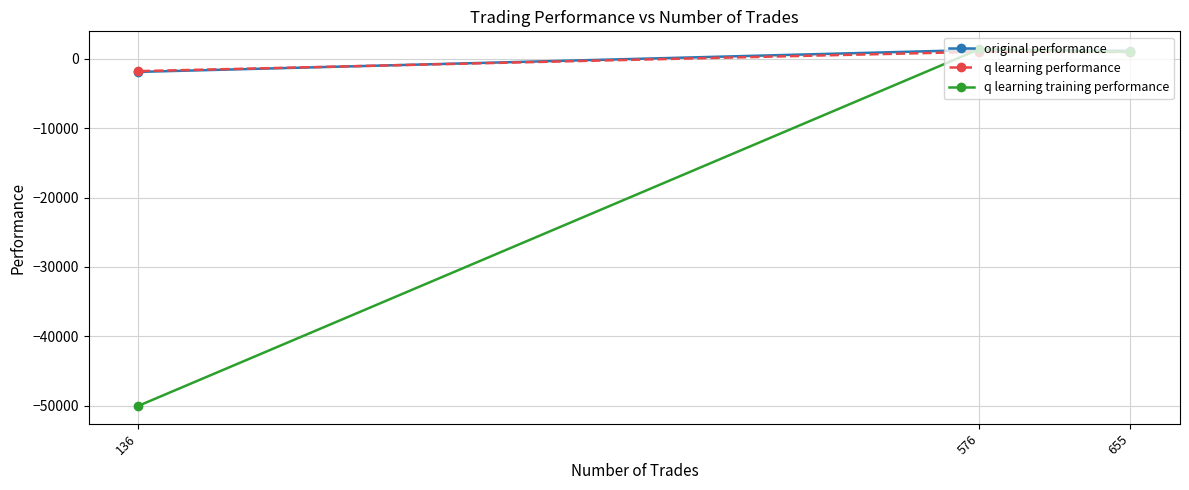

Rank the series by their maximum value, from highest to lowest.

q learning training performance, original performance, q learning performance